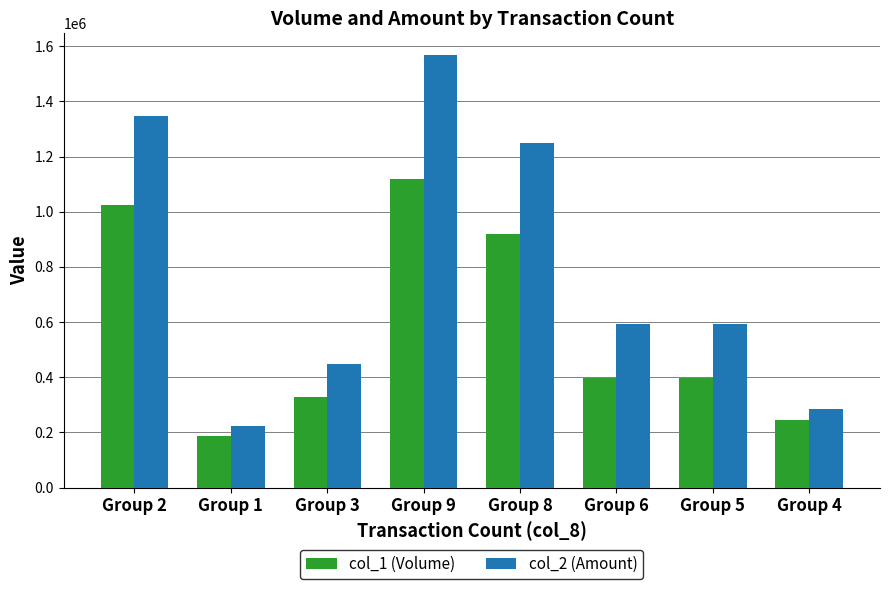

At which category is the sum across all series the highest?

Group 9